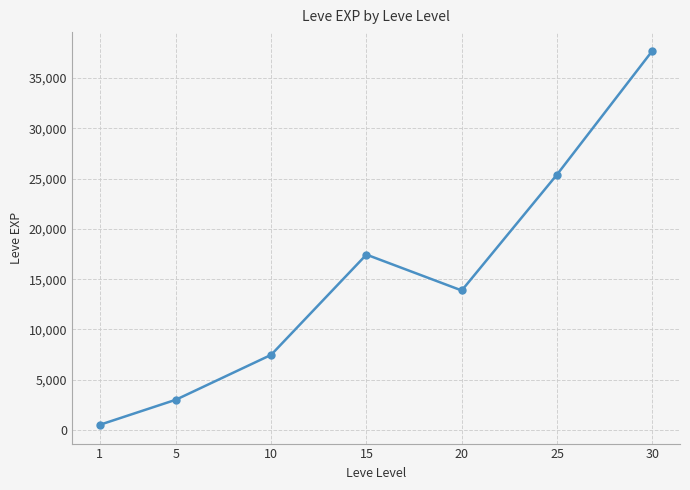

What is the sum of all values?

105440.2